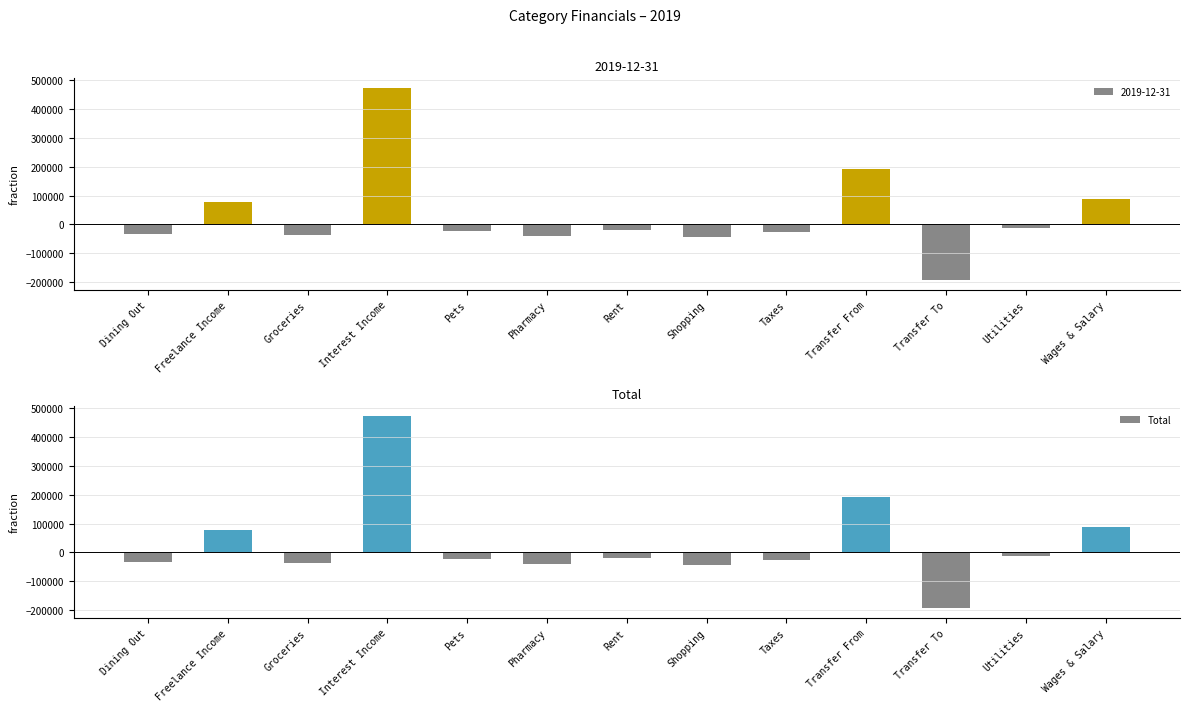

List the labels in order of value, largest first.

Interest Income, Transfer From, Wages & Salary, Freelance Income, Utilities, Rent, Pets, Taxes, Dining Out, Groceries, Pharmacy, Shopping, Transfer To